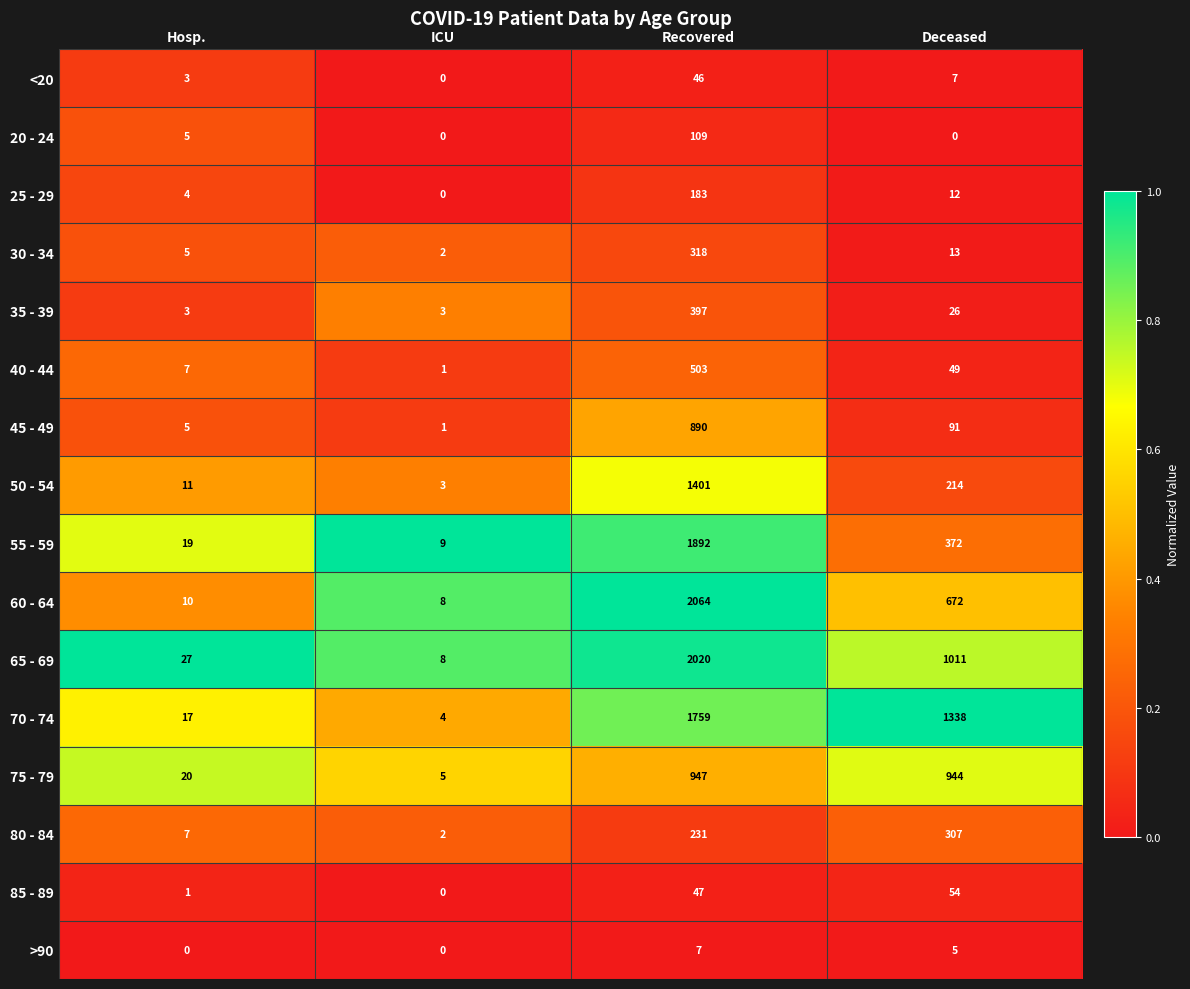

Which series has the largest total across all categories?

70 - 74